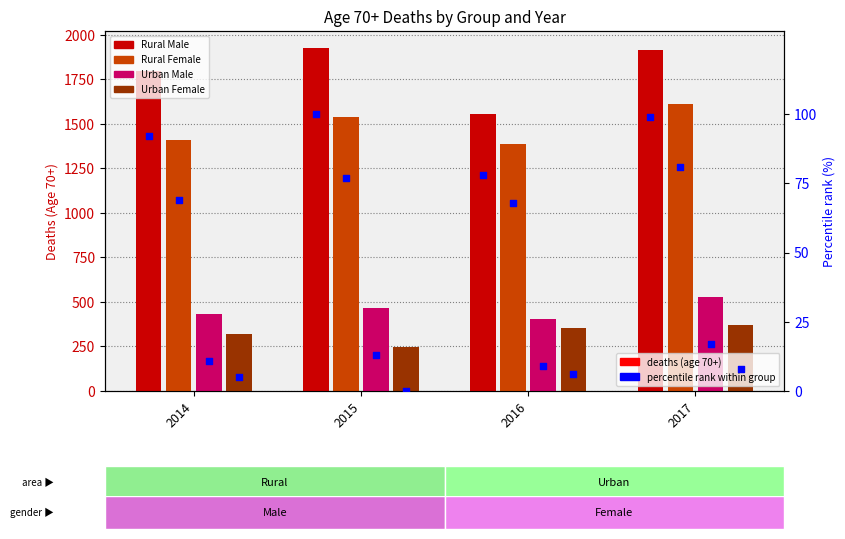

Which series reaches the minimum Y coordinate?

Urban Female